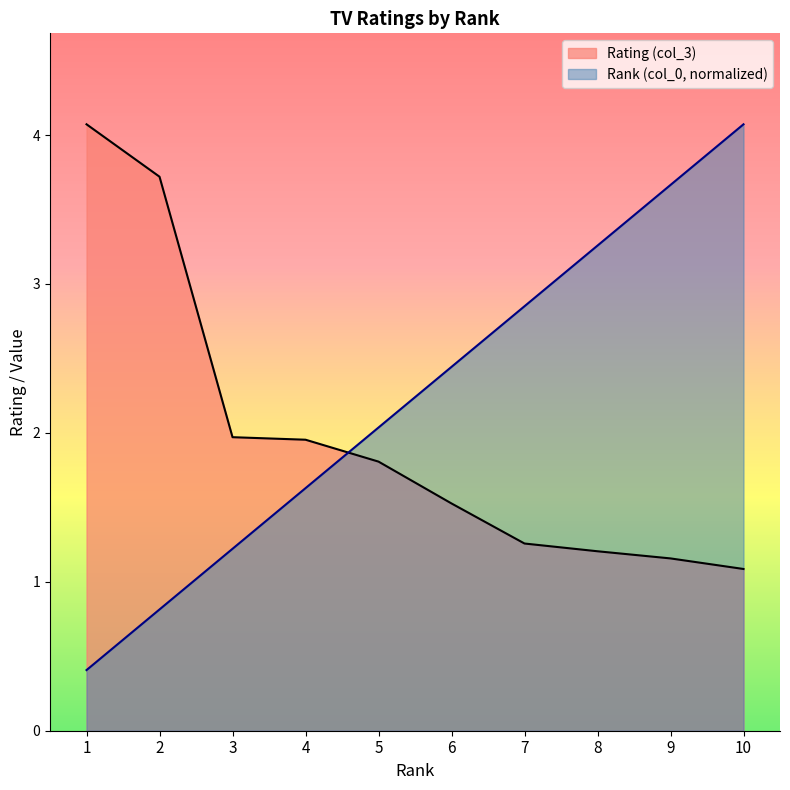

Which series has the largest total across all categories?

Rank (col_0, normalized)